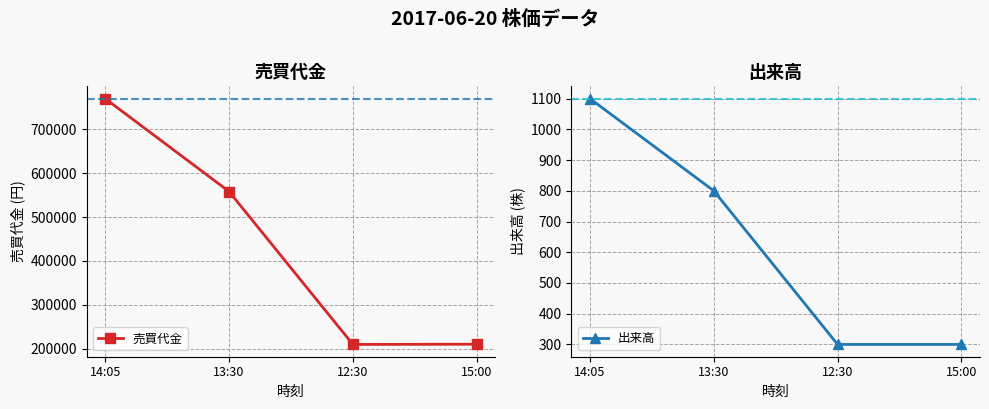

True or false: 出来高 and 売買代金 cross at least once.

False